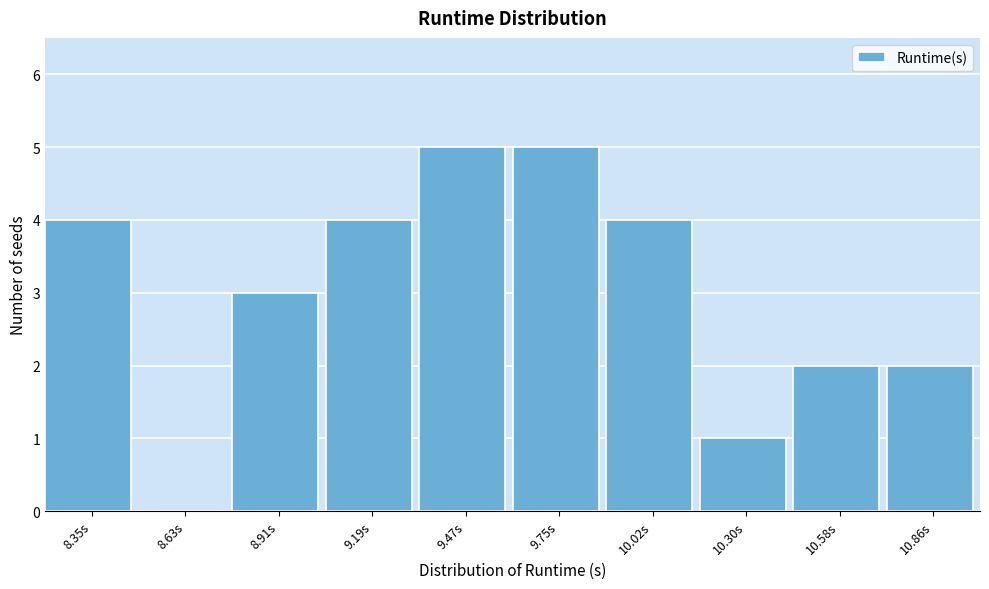

Reading left to right, transcribe all the data shown in this chart.

8.35s=4	8.63s=0	8.91s=3	9.19s=4	9.47s=5	9.75s=5	10.02s=4	10.30s=1	10.58s=2	10.86s=2